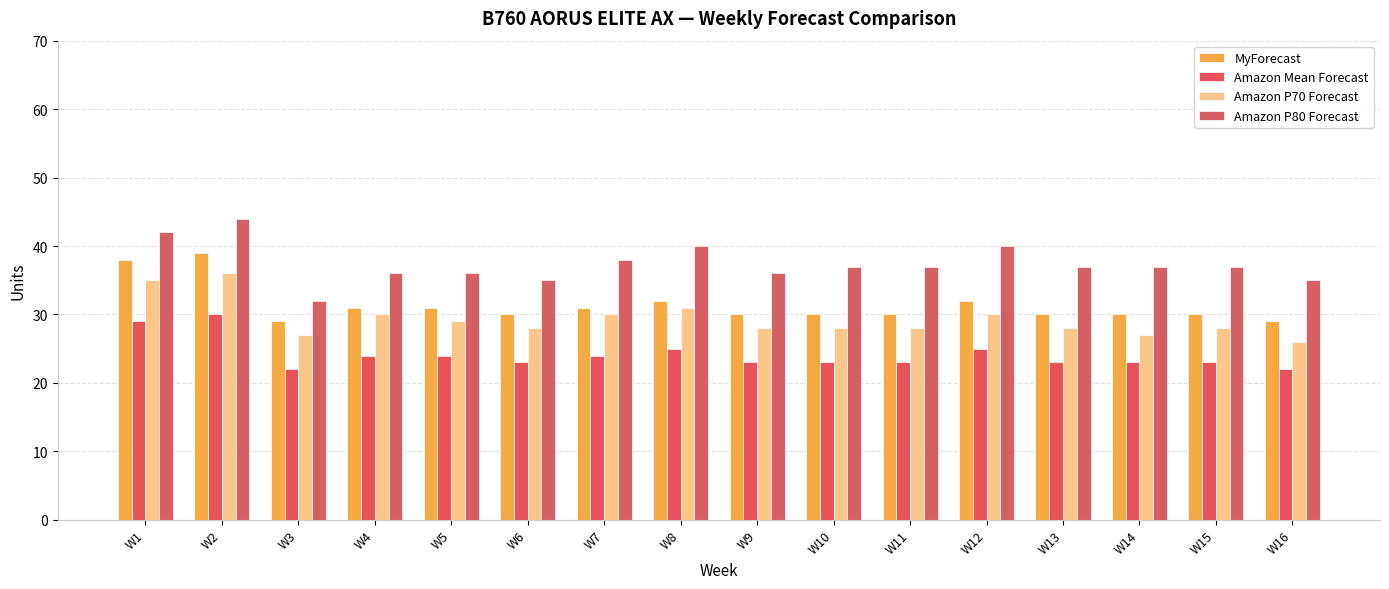

What is the difference between the MyForecast values at W10 and W2?

9